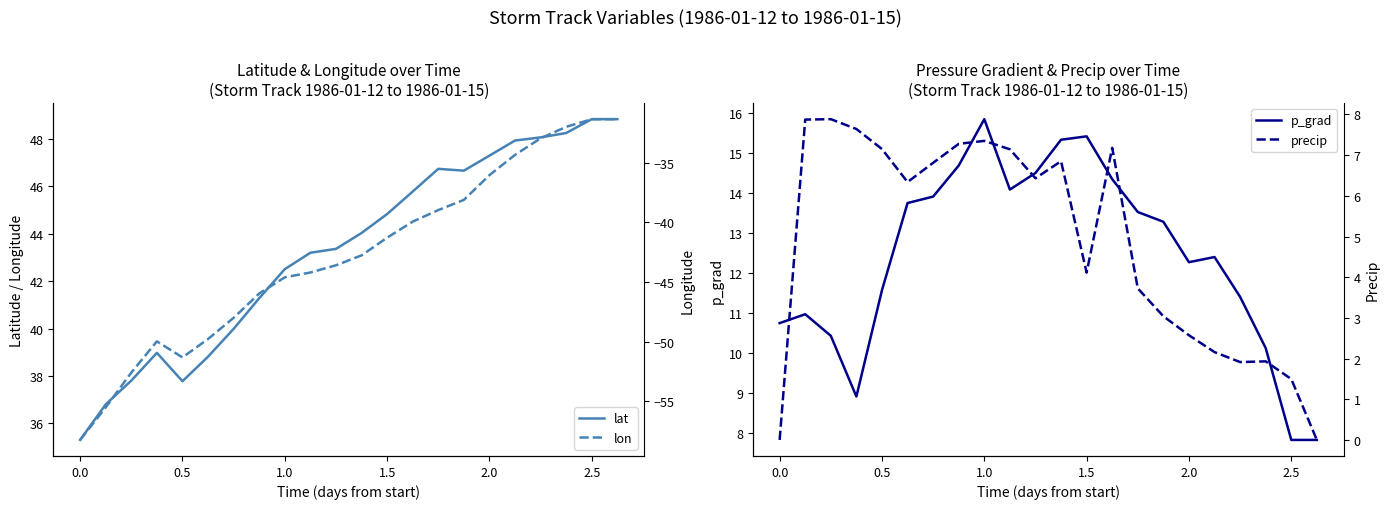

What is the minimum value for lat?

35.3